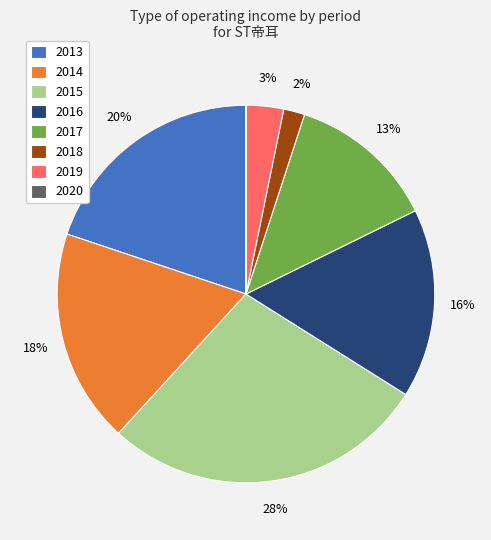

What percentage is the 2014 slice, to the nearest percent?

18%